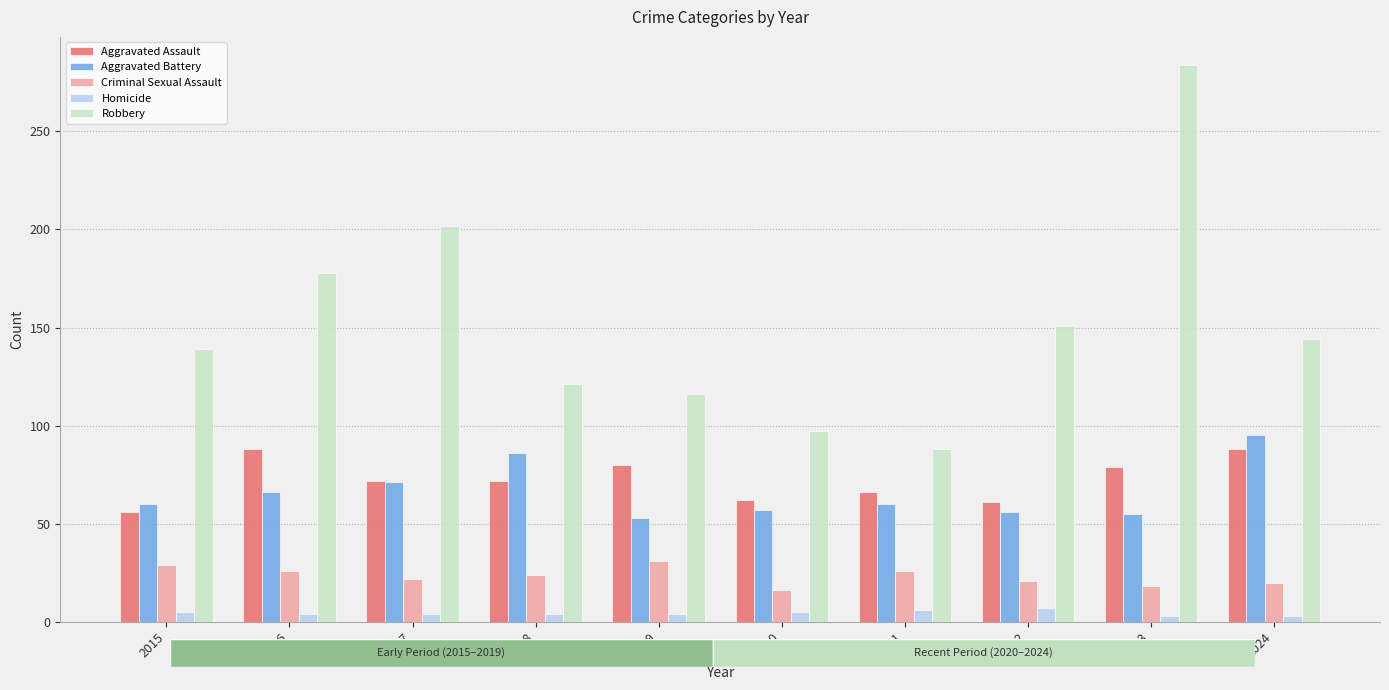

Count the number of data series in this chart.

5